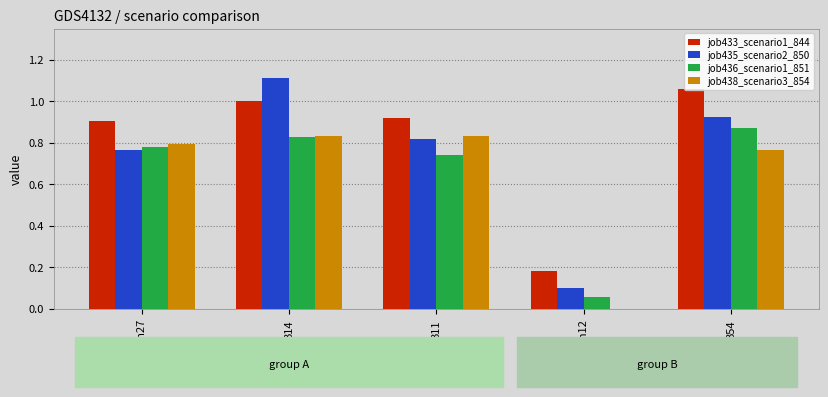

At which label does job433_scenario1_844 reach its minimum?

cn12